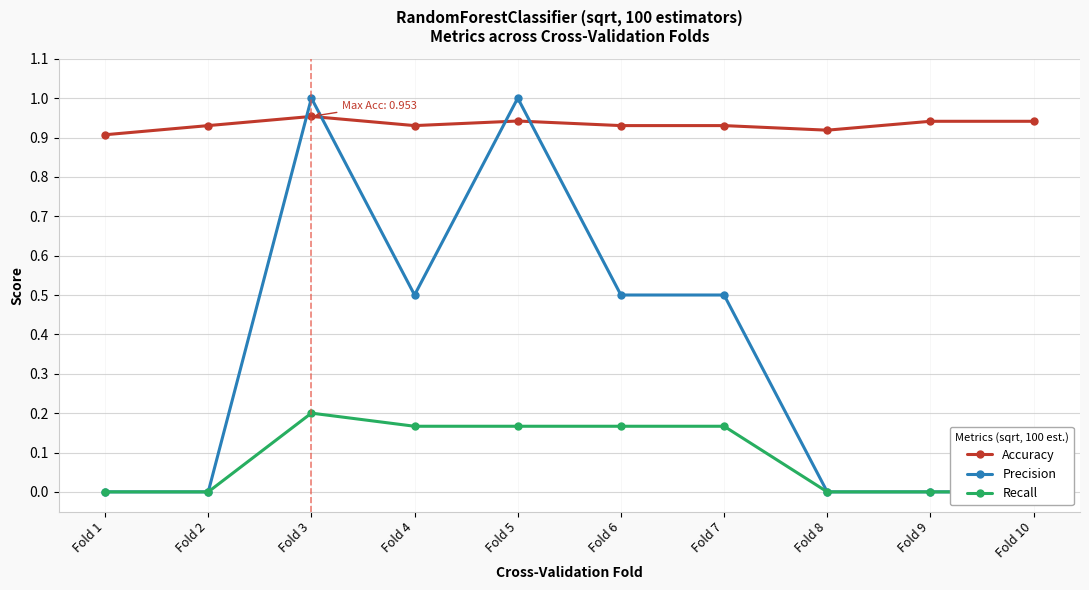

At which category does Recall reach its first local peak?

Fold 3